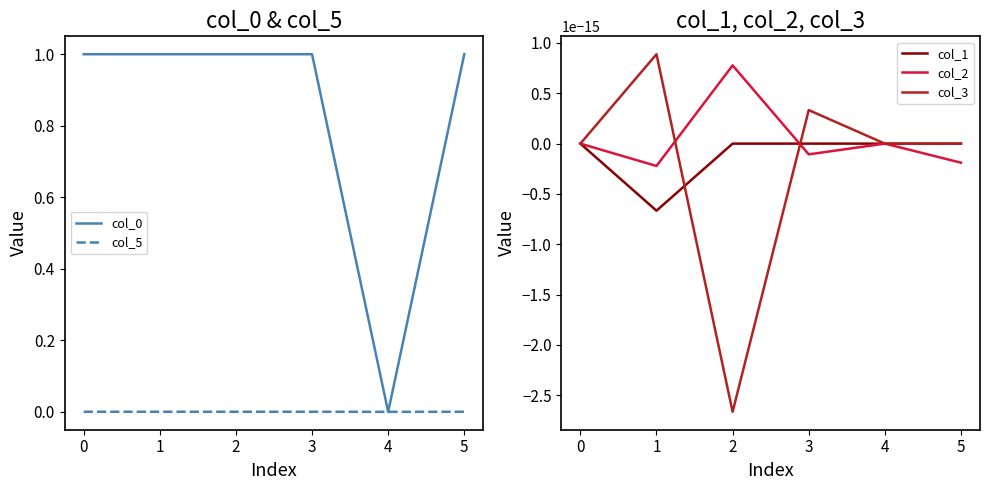

Is the value of col_5 at 5 greater than the value of col_0 at 2?

No